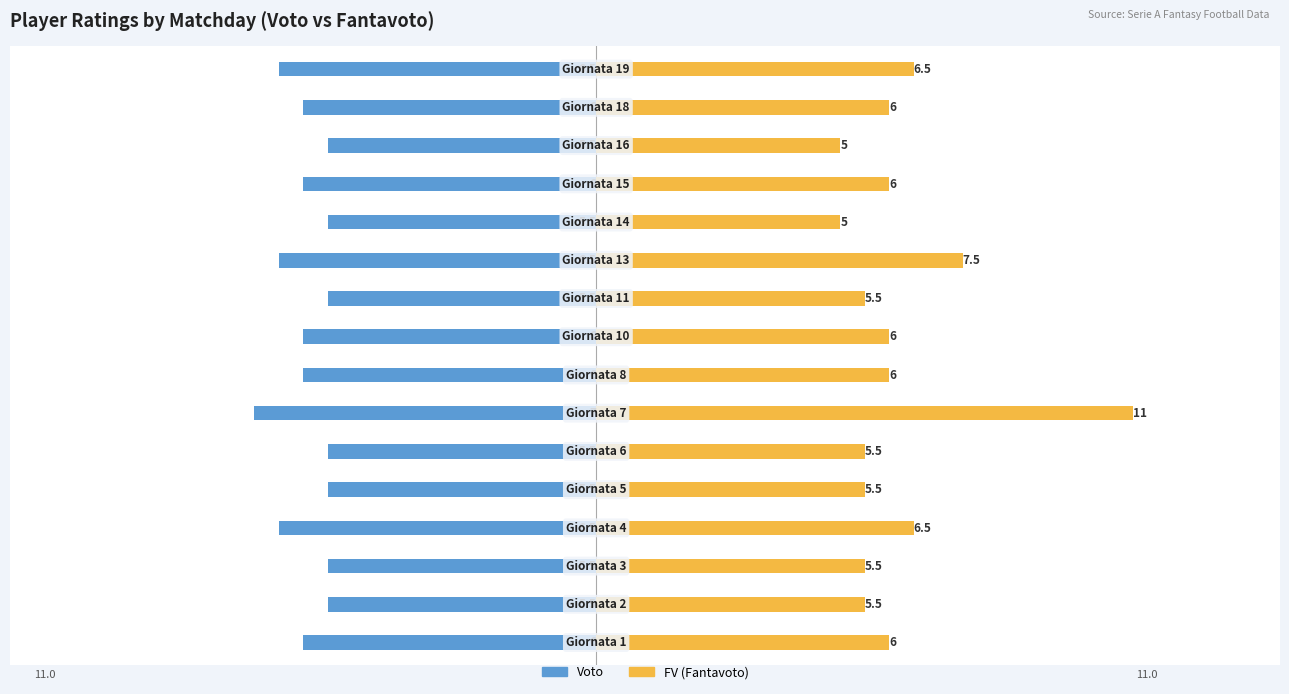

Is it true that Voto equals -9.9 at −5?

False